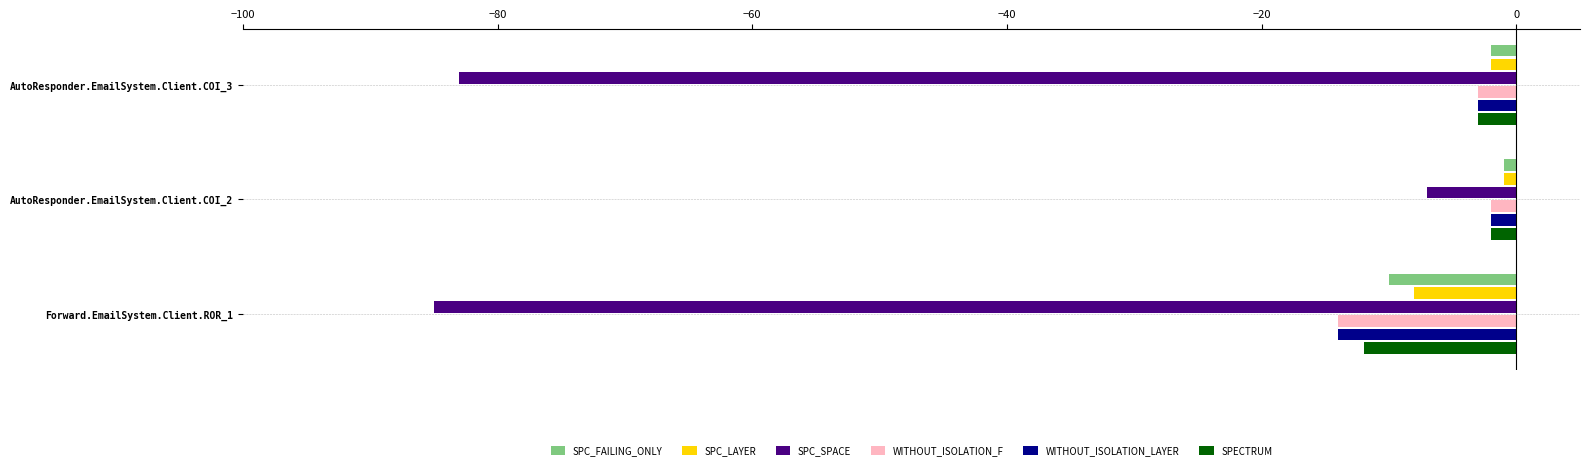

What is the sum of all SPC_SPACE values?

-175